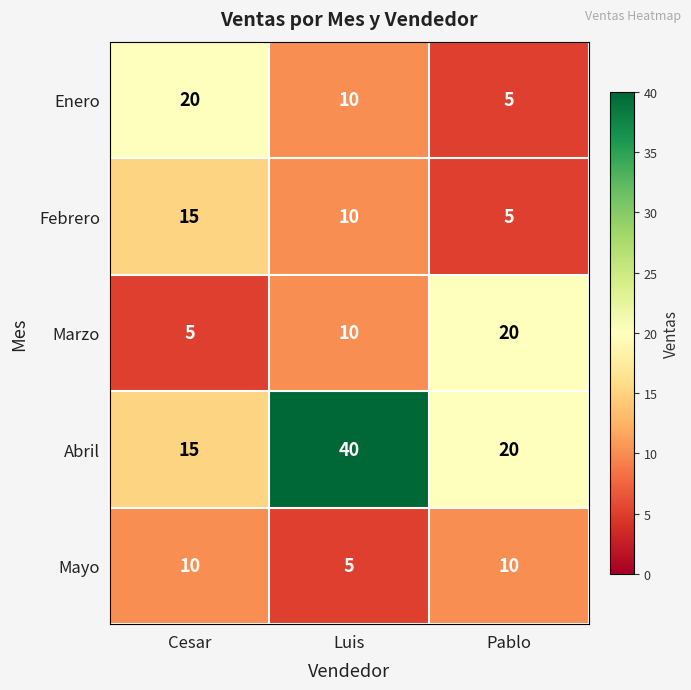

At how many categories does at least one series exceed 25?

1